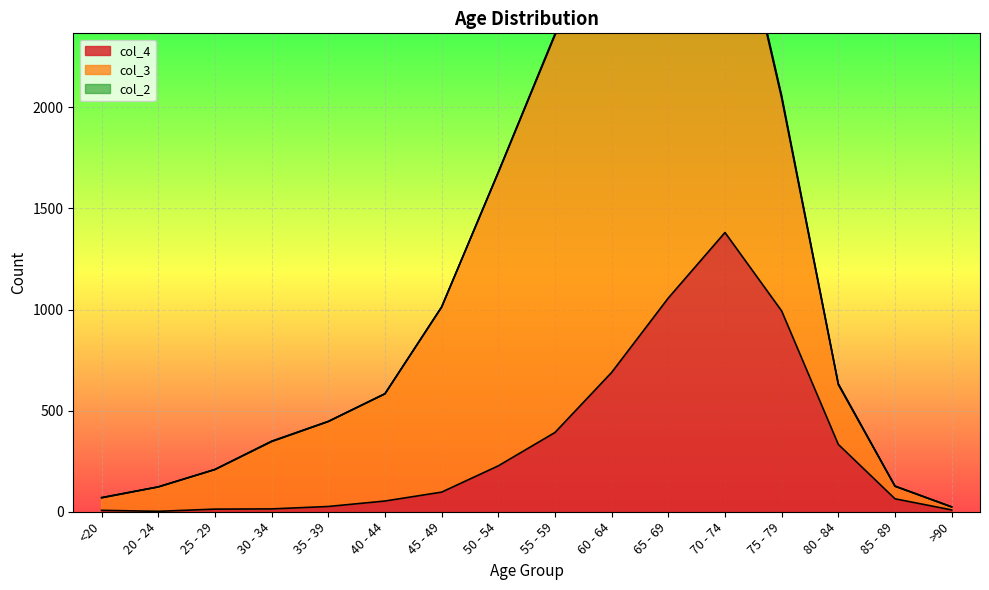

Reading left to right, what are all the values shown in this chart?

col_4: <20=7	20 - 24=2	25 - 29=13	30 - 34=14	35 - 39=26	40 - 44=53	45 - 49=97	50 - 54=227	55 - 59=392	60 - 64=689	65 - 69=1057	70 - 74=1381	75 - 79=993	80 - 84=333	85 - 89=64	>90=9
col_3: <20=62	20 - 24=121	25 - 29=196	30 - 34=333	35 - 39=420	40 - 44=530	45 - 49=915	50 - 54=1450	55 - 59=1965	60 - 64=2151	65 - 69=2130	70 - 74=1882	75 - 79=1053	80 - 84=296	85 - 89=62	>90=15
col_2: <20=1	20 - 24=0	25 - 29=0	30 - 34=2	35 - 39=1	40 - 44=1	45 - 49=1	50 - 54=3	55 - 59=6	60 - 64=8	65 - 69=6	70 - 74=14	75 - 79=12	80 - 84=4	85 - 89=1	>90=0